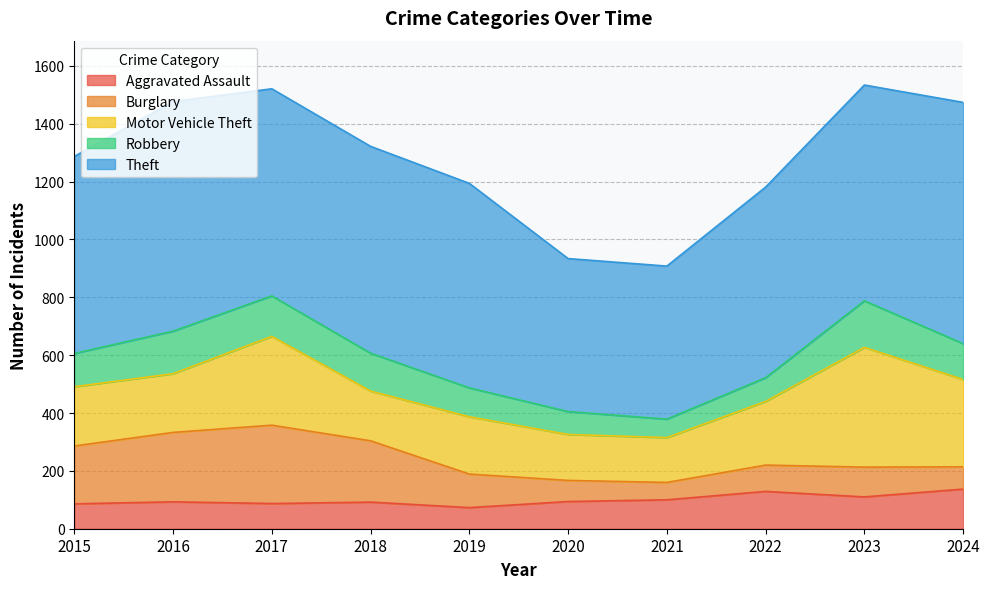

What is the difference between the second highest and second lowest values in the Burglary series?

167